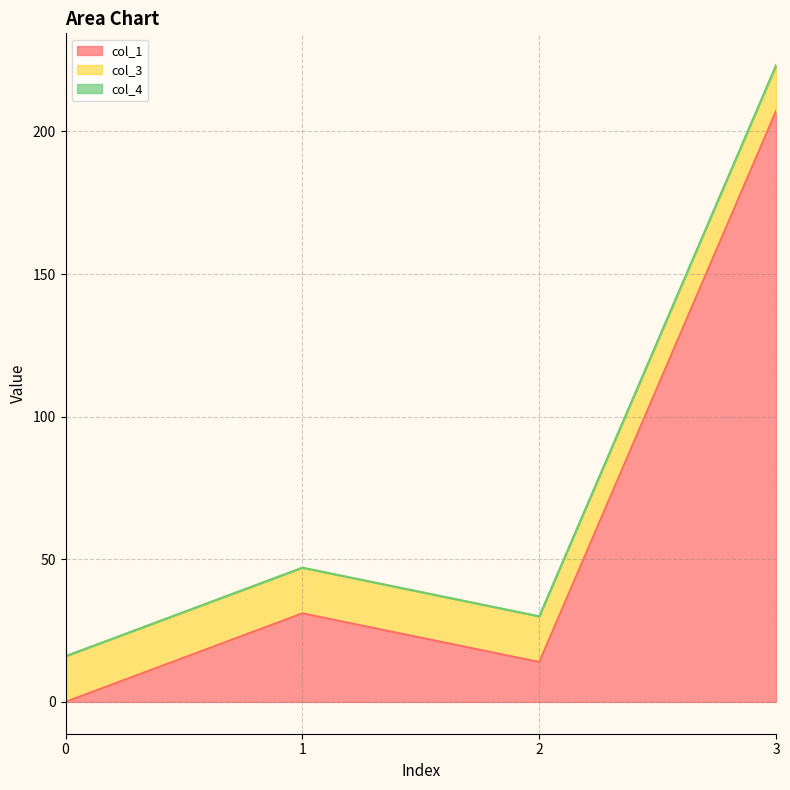

What is the value of the col_1_line point at the 2nd from the left?

31.0